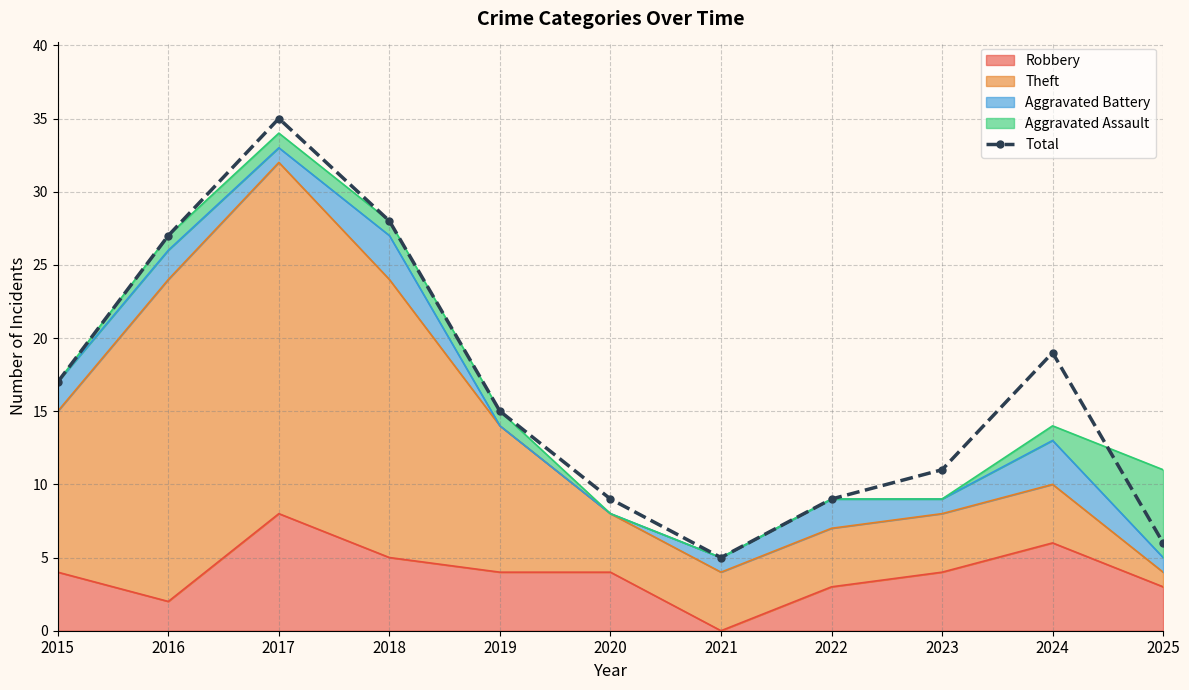

How many data points does each series have?

11